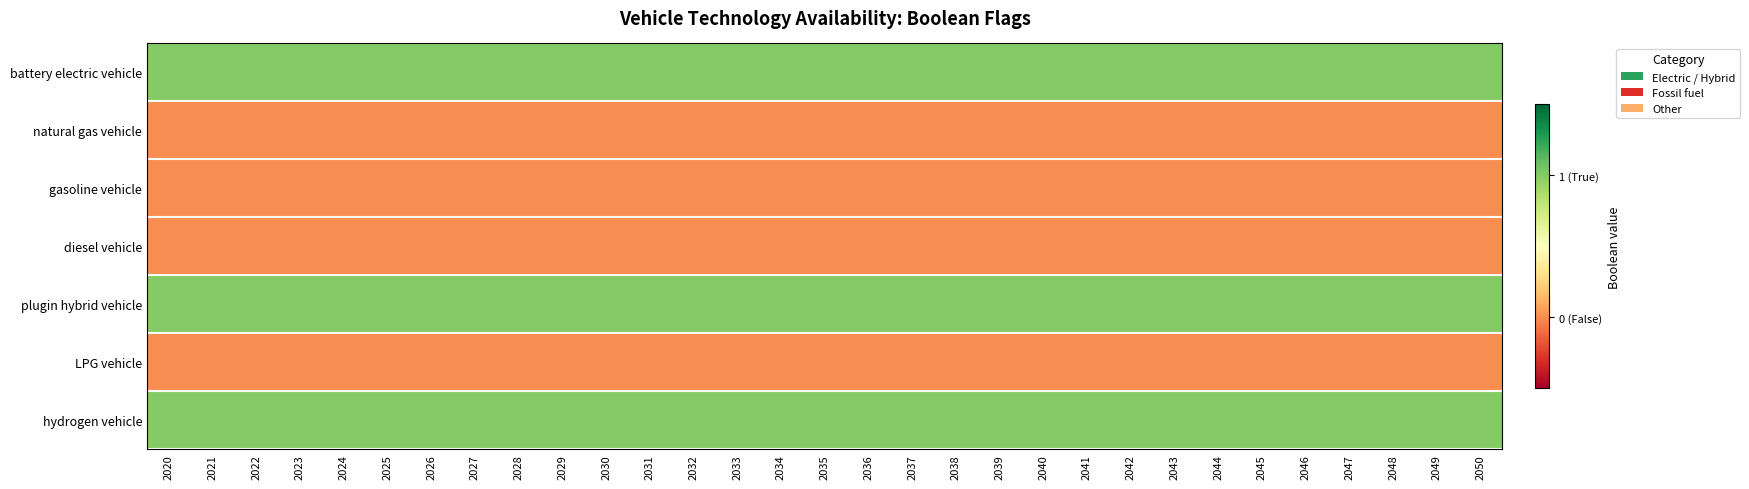

Count the number of data series in this chart.

7